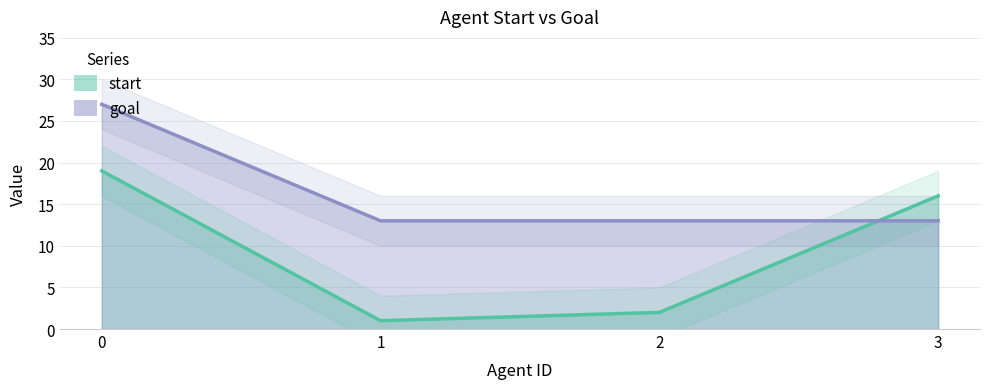

What is the difference between the maximum and second lowest values in the goal series?

14